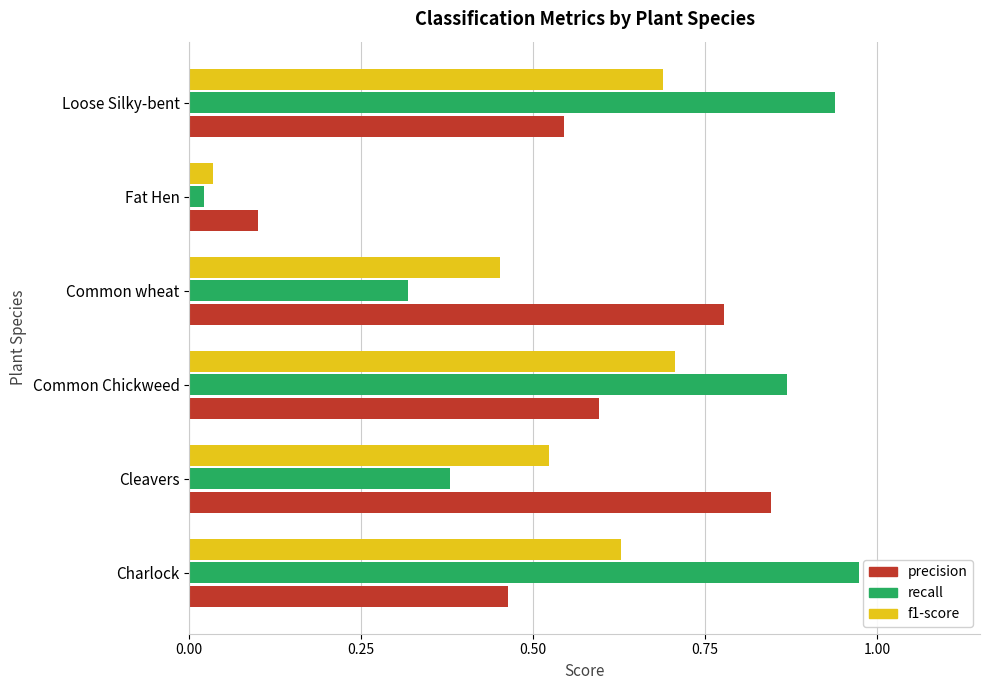

Which series has the largest range (max minus min)?

recall